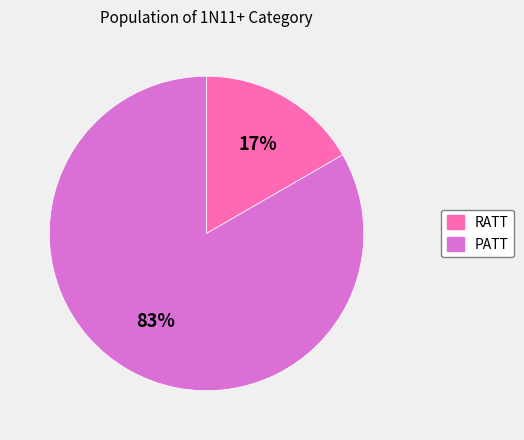

Is RATT the majority of the pie?

No